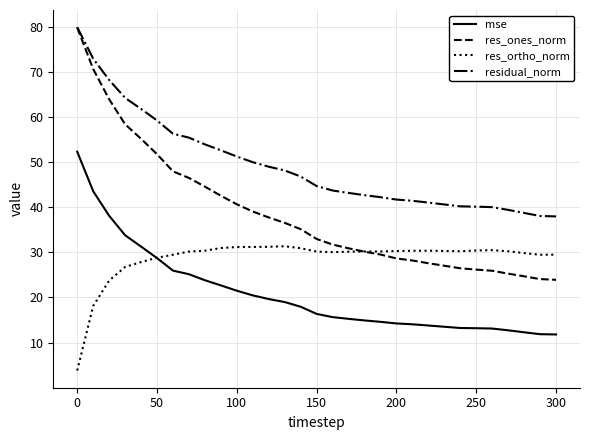

What is the highest value of the res_ones_norm series?

79.8